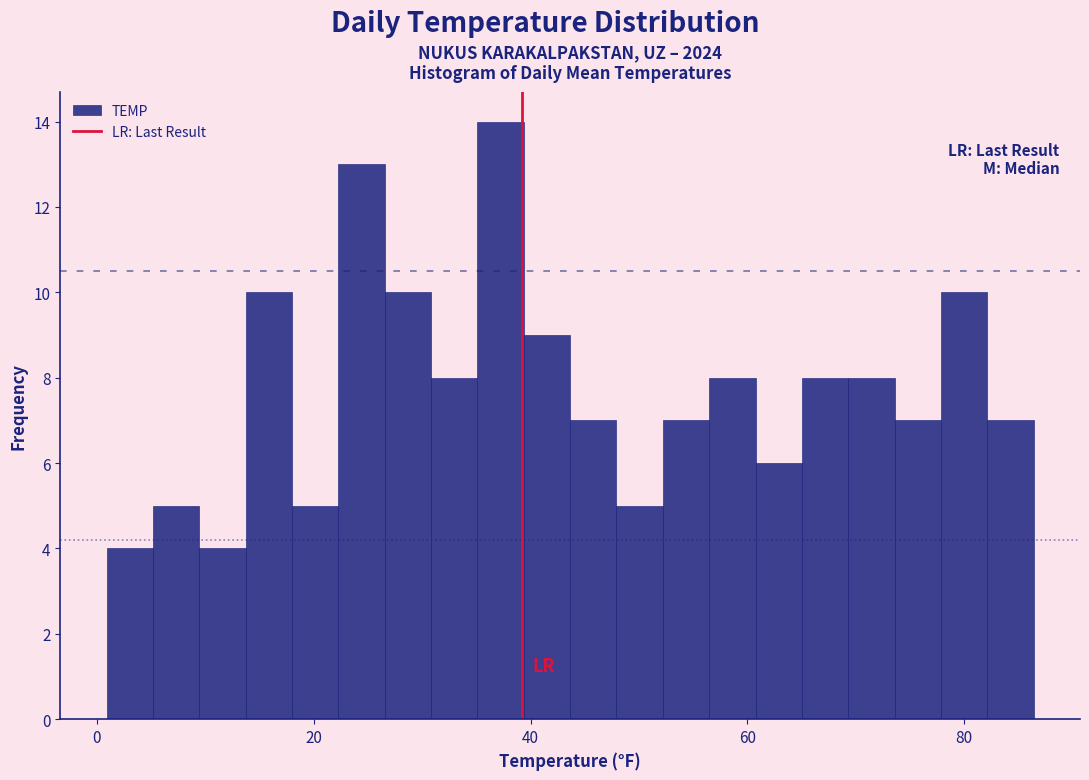

Read against the x-axis, roughly where is the centre of the tallest bar?

38